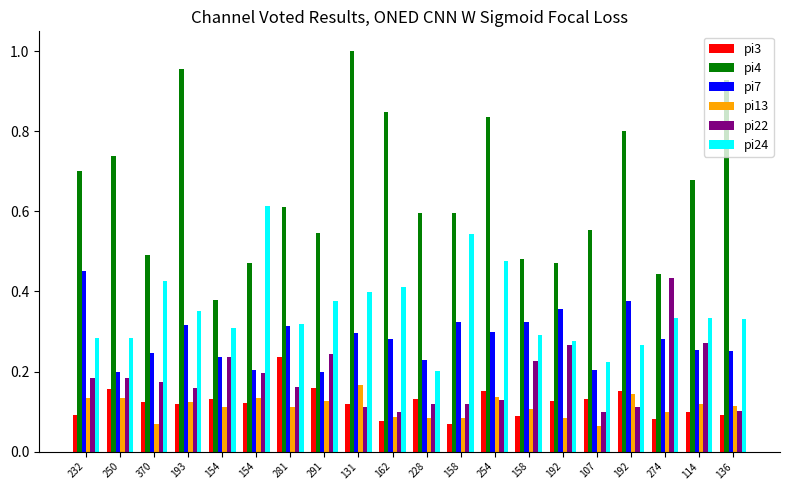

How many bars are there in each group?

6